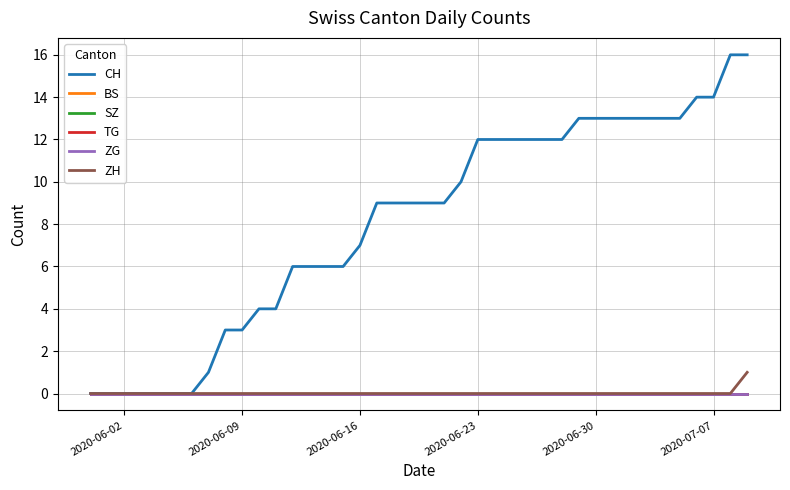

Does the chart display data point markers on the line(s)?

No